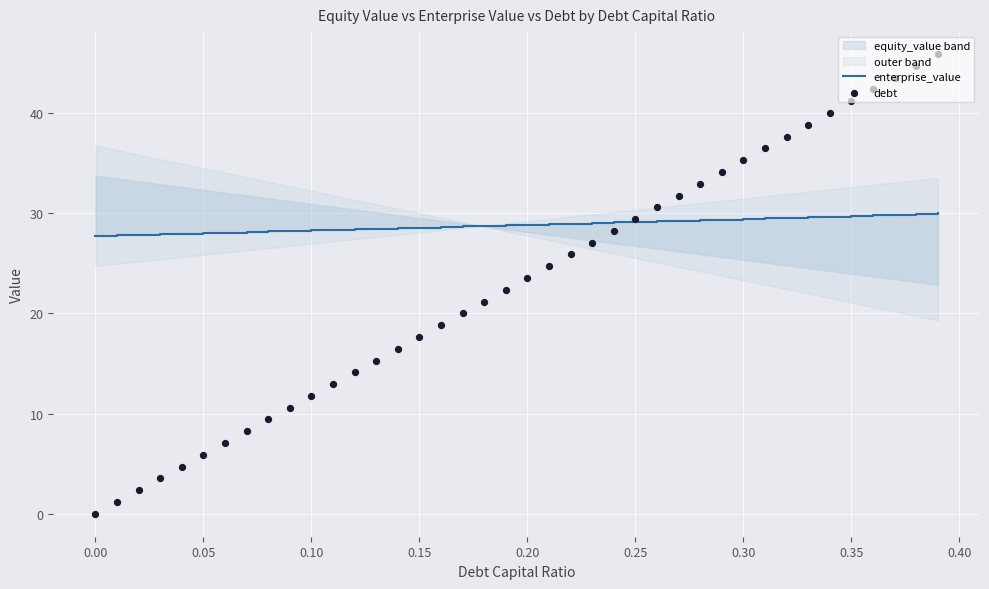

Which series has the widest spread of Y values?

debt